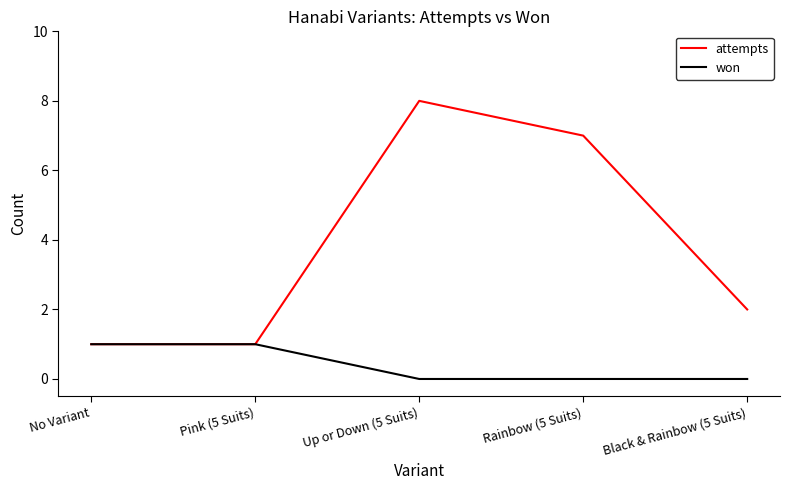

Rank the series by their maximum value, from highest to lowest.

attempts, won